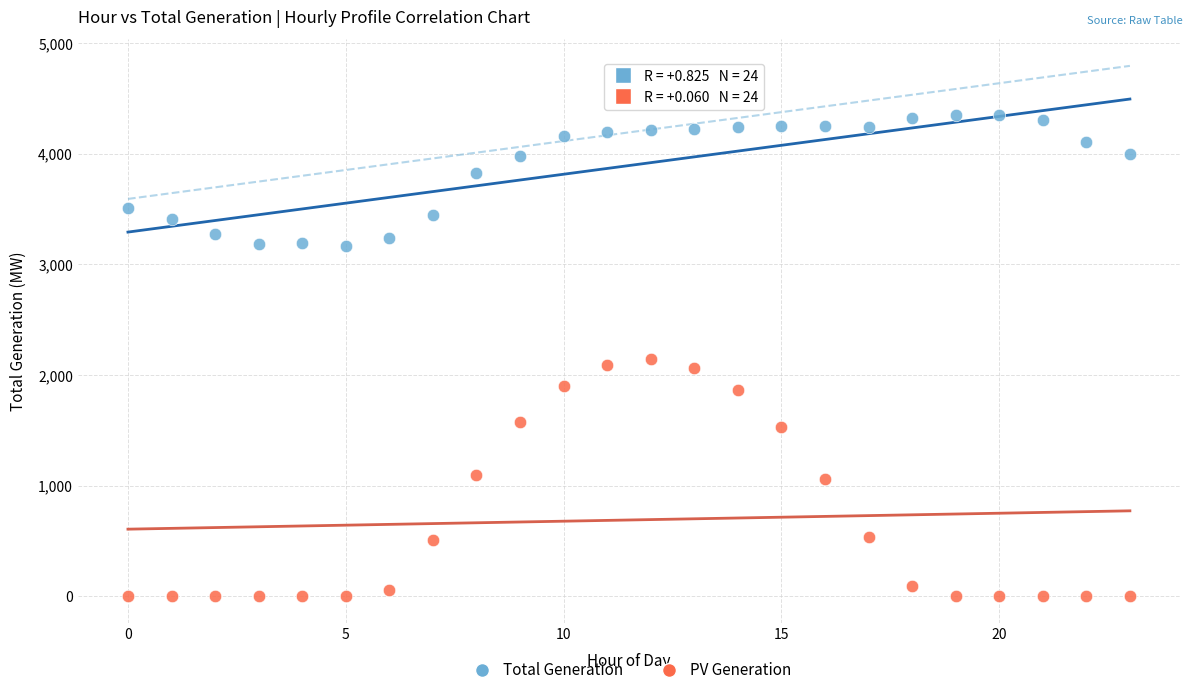

In the Total Generation series, what Y value is closest to 3761?

3830